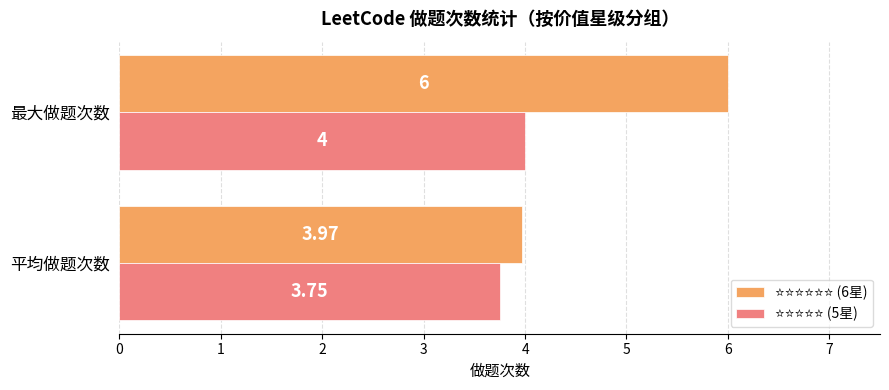

At which category does the chart reach its minimum across all series?

平均做题次数